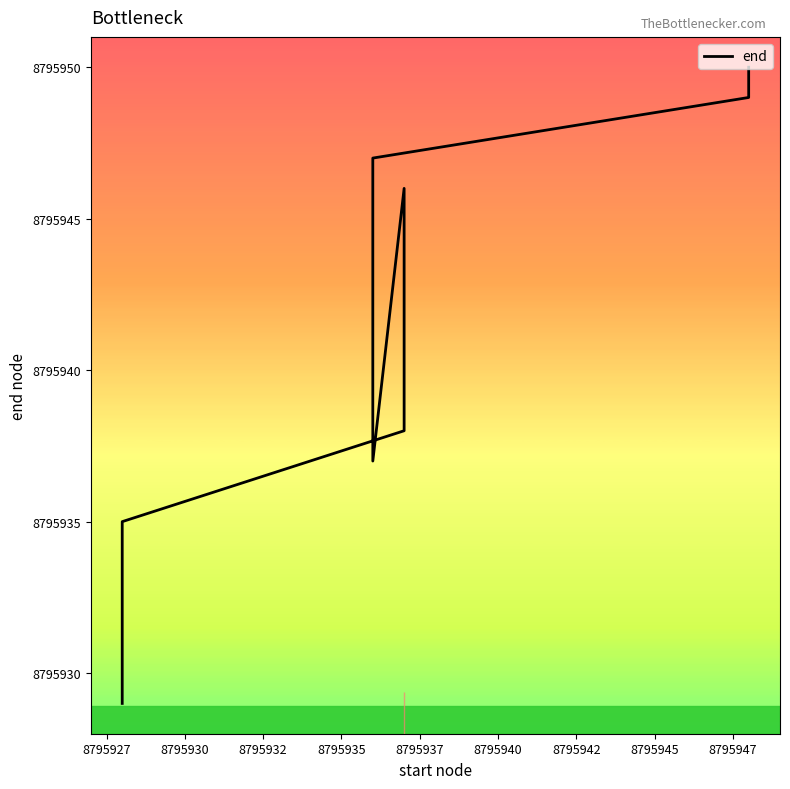

What is the change in value from 8795927 to 8795947?

+10